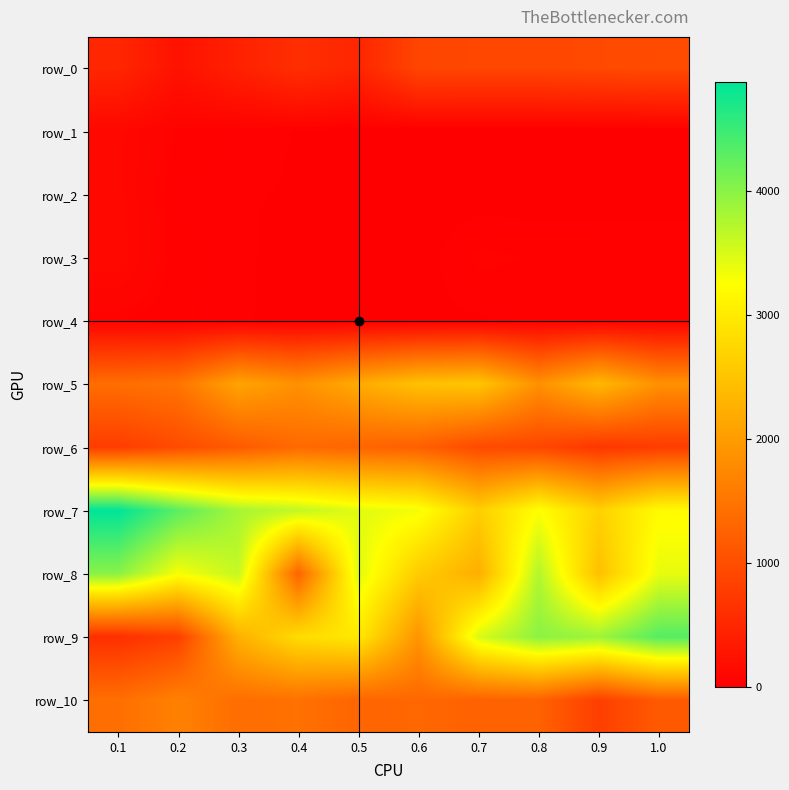

What is the sum of all row_0 values?

6857.9